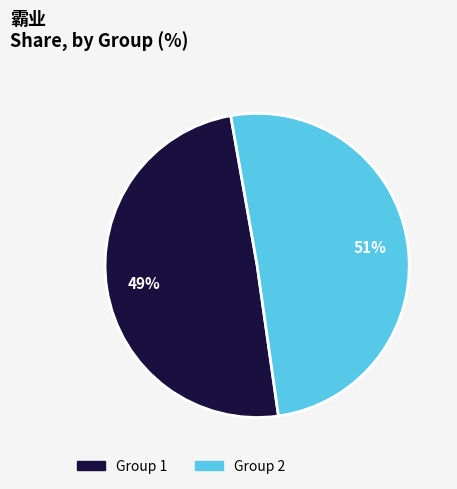

Does any single category account for the majority?

Yes